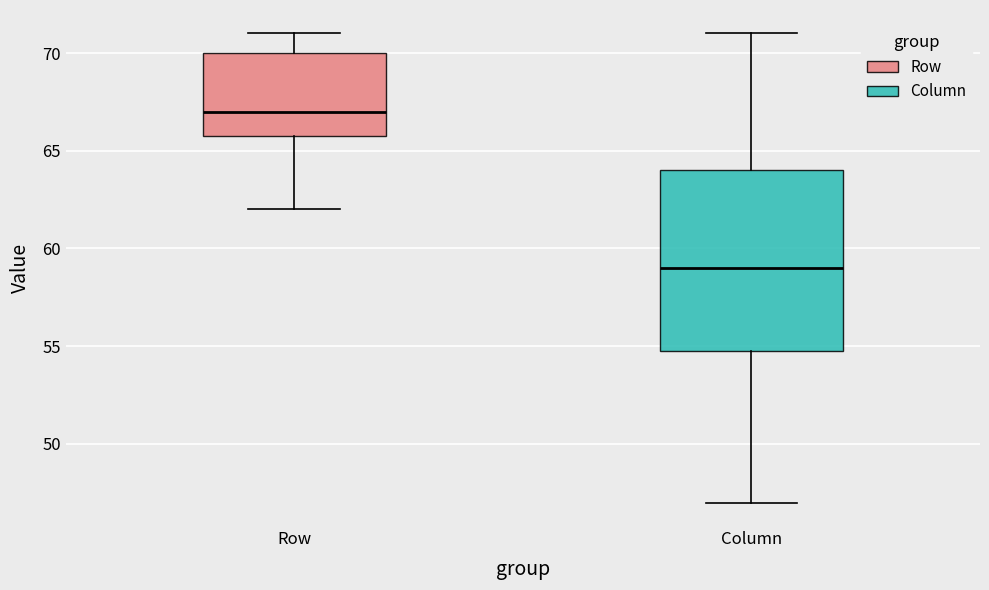

Where does the upper whisker of the box for Column end on the y-axis? The values are not printed on the chart, so give them approximately, as read against the axis.

71